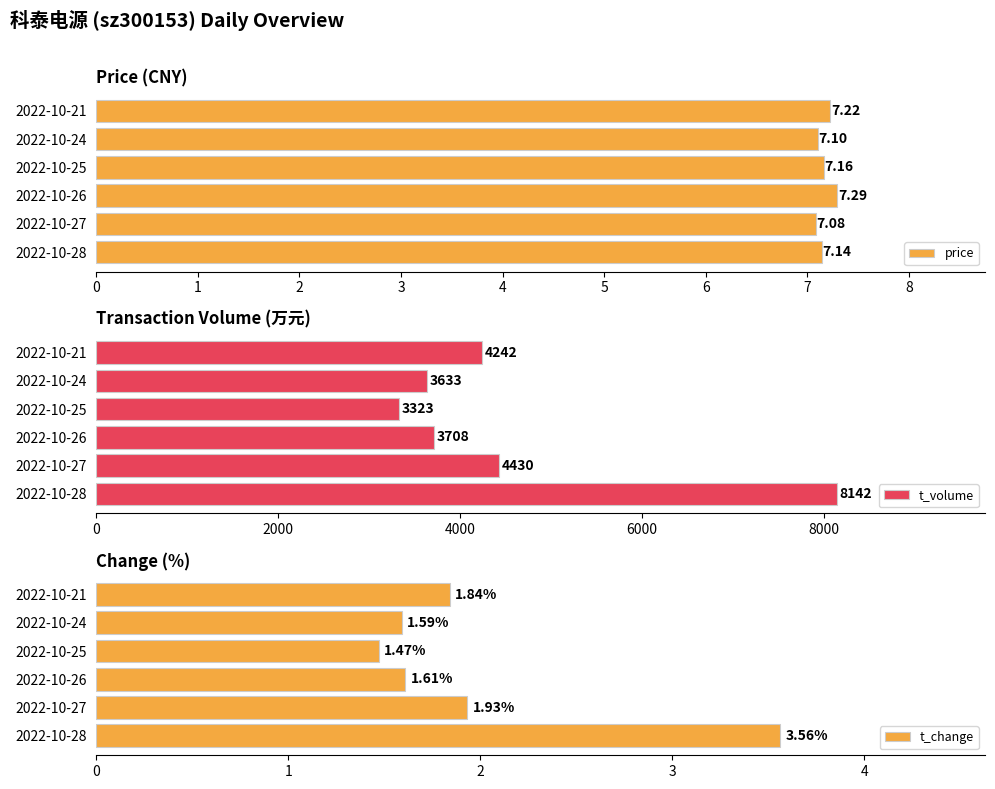

What is the difference between the t_change values at 2022-10-28 and 2022-10-24?

2.0